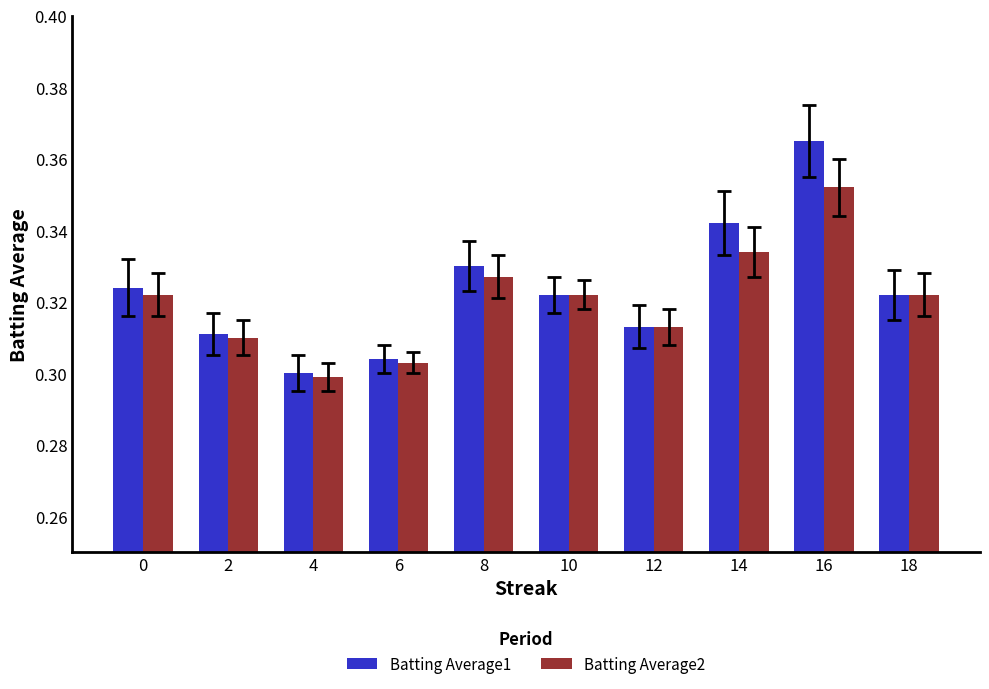

Rank the series by their maximum value, from lowest to highest.

Batting Average2, Batting Average1